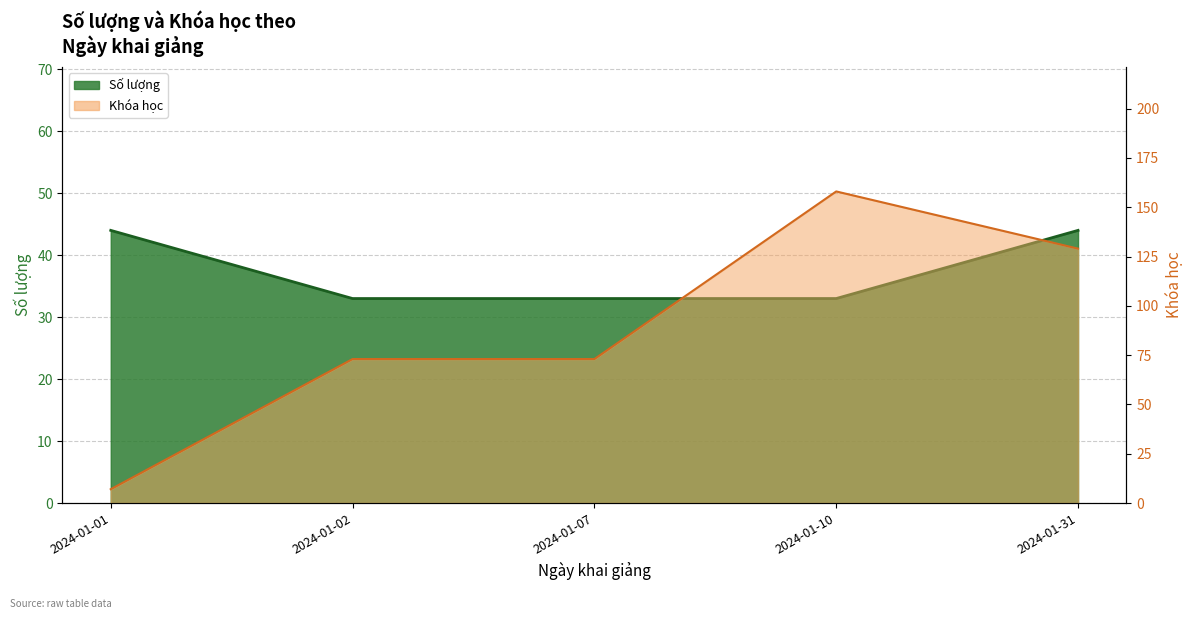

At which category is the sum across all series the highest?

2024-01-10